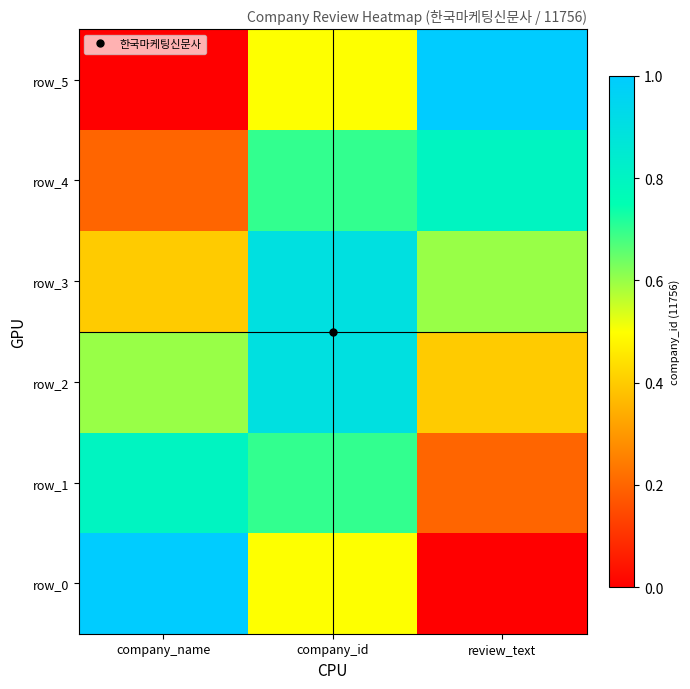

Which series has the largest total across all categories?

row_2